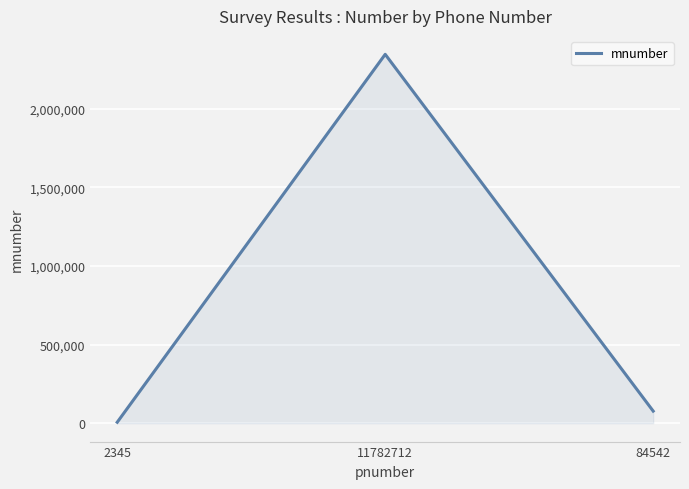

How many categories are shown in the chart?

3